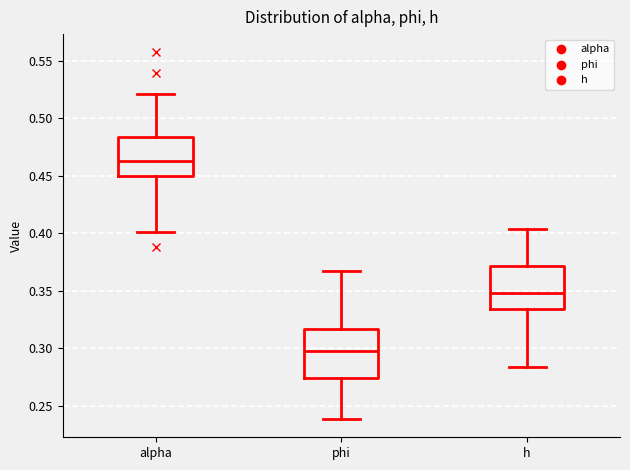

Where does the upper whisker of the box for phi end on the y-axis? The values are not printed on the chart, so give them approximately, as read against the axis.

0.365